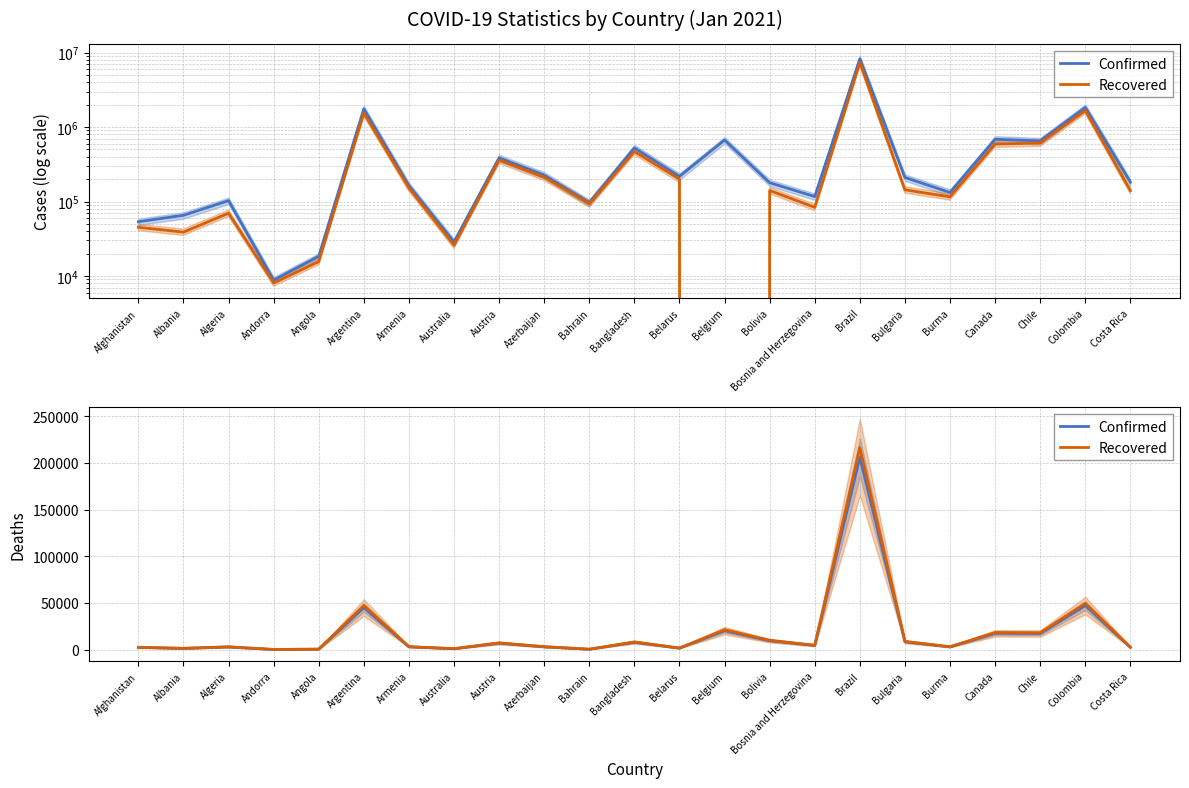

Reading left to right, transcribe all the data shown in this chart.

Confirmed: 53584.0	65334.0	102860.0	8818.0	18425.0	1757429.0	163576.0	28660.0	385750.0	225820.0	96470.0	524910.0	217696.0	670249.0	178818.0	116668.0	8256536.0	210416.0	132260.0	686211.0	652525.0	1831980.0	182156.0
Recovered: 45105.0	38860.0	69791.0	8070.0	15631.0	1536423.0	151849.0	25875.0	359692.0	212120.0	93160.0	469522.0	200132.0	0.0	140671.0	83662.0	7347080.0	143642.0	115621.0	591131.0	611564.0	1665003.0	139967.0
Deaths: 2301.0	1256.0	2819.0	87.0	424.0	44983.0	2963.0	909.0	6868.0	2957.0	356.0	7833.0	1544.0	20250.0	9493.0	4399.0	205964.0	8349.0	2902.0	17404.0	17204.0	47124.0	2384.0
Deaths (upper): 2416.1	1318.8	2960.0	91.4	445.2	47232.2	3111.2	954.5	7211.4	3104.8	373.8	8224.6	1621.2	21262.5	9967.6	4618.9	216262.2	8766.5	3047.1	18274.2	18064.2	49480.2	2503.2